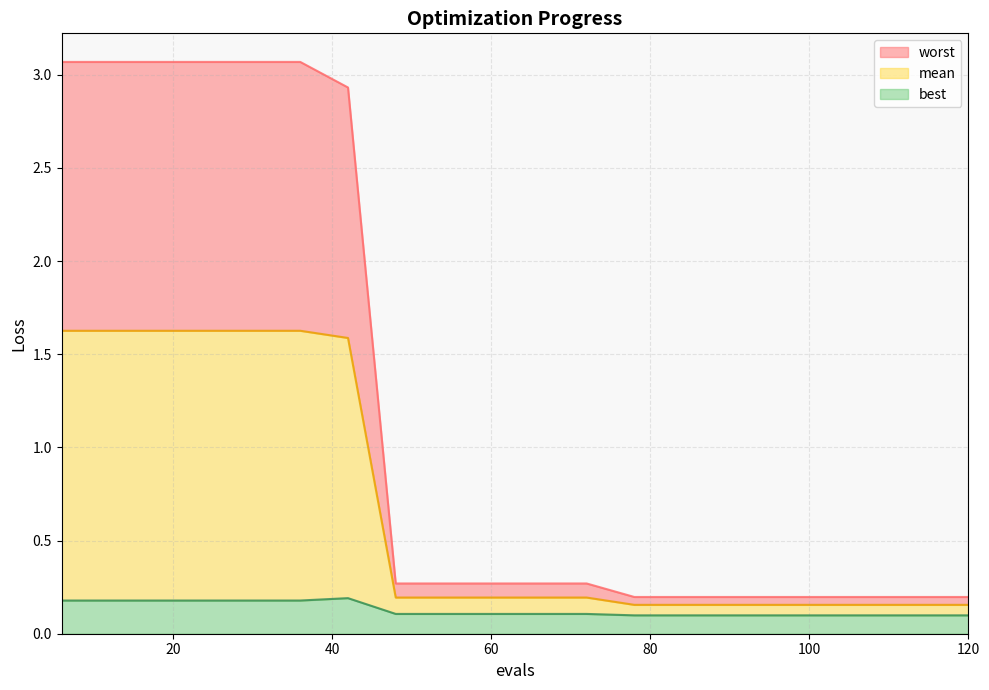

How many mean values are between 0 and 1?

13